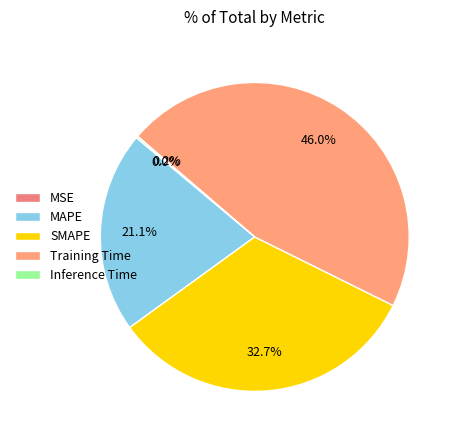

Which slice is the smallest?

MSE